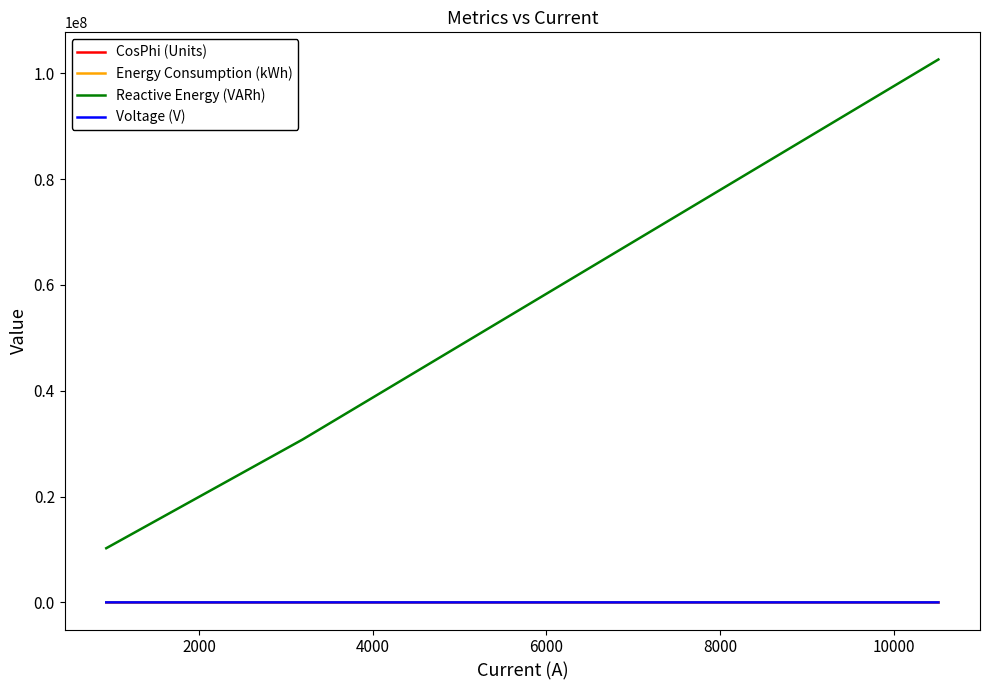

Which series has the largest range (max minus min)?

Reactive Energy (VARh)